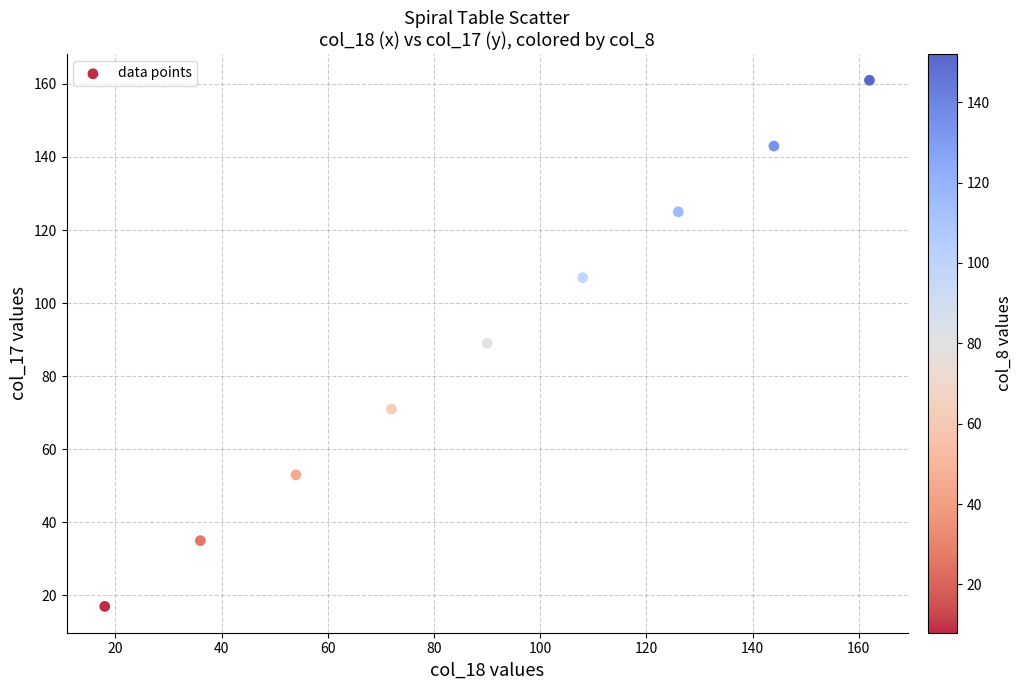

What is the average Y value?

89